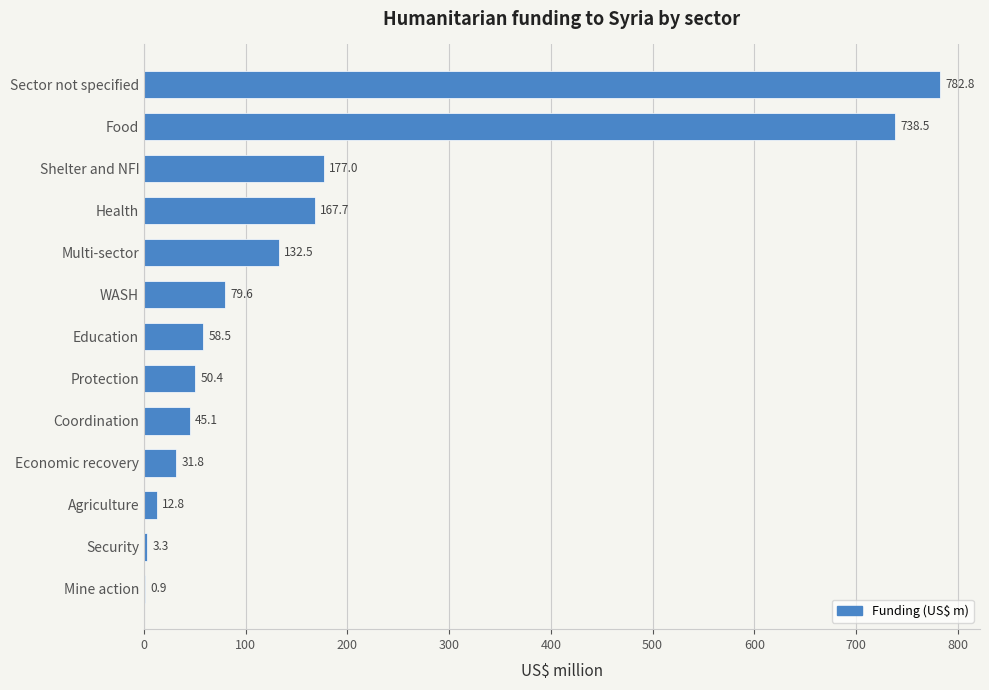

Reading bottom to top, list all the values displayed in this chart.

Mine action=0.9	Security=3.3	Agriculture=12.8	Economic recovery=31.8	Coordination=45.1	Protection=50.4	Education=58.5	WASH=79.6	Multi-sector=132.5	Health=167.7	Shelter and NFI=177.0	Food=738.5	Sector not specified=782.8